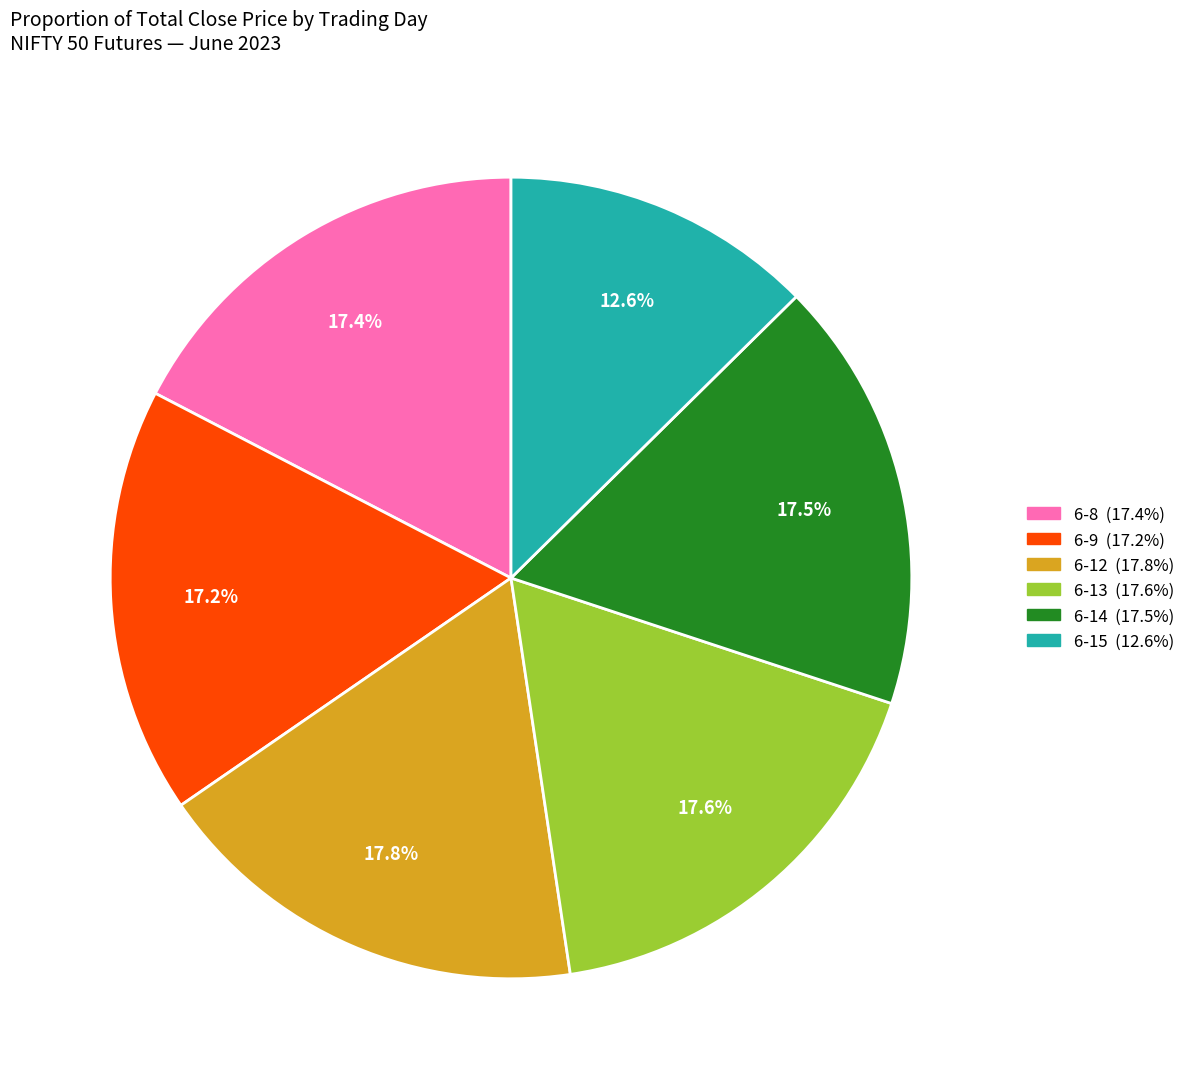

Between 6-13 and 6-15, which is larger?

6-13